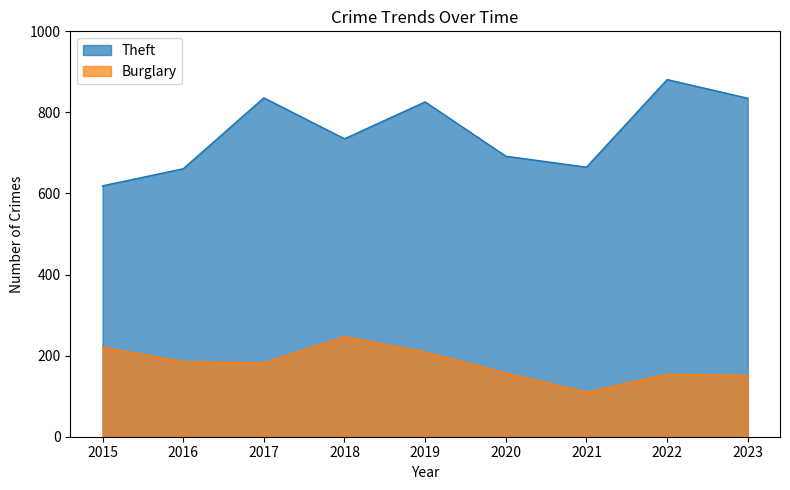

What is the value of the Theft point at the 3rd from the left?

836